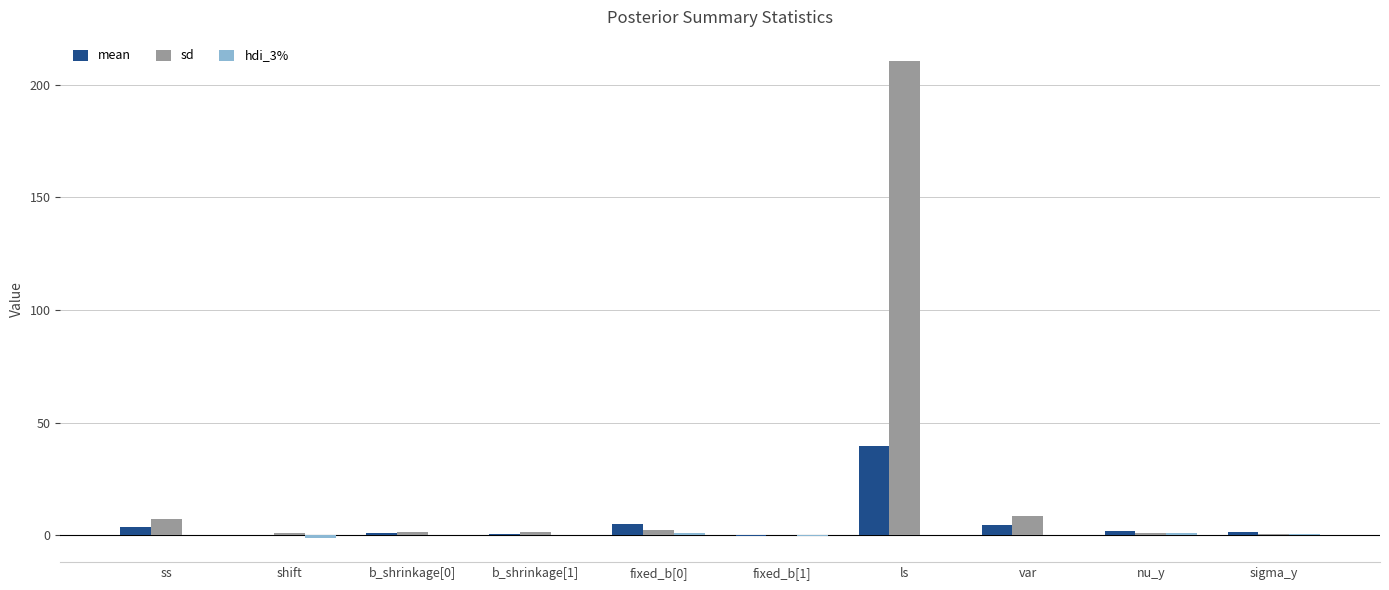

Which series changed the most between fixed_b[0] and fixed_b[1]?

mean